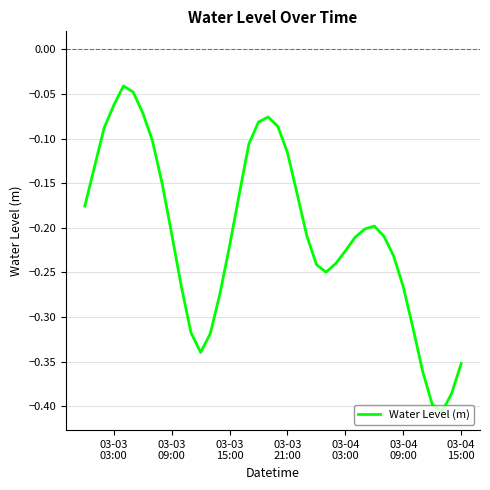

What is the difference between the maximum and minimum values?

0.4